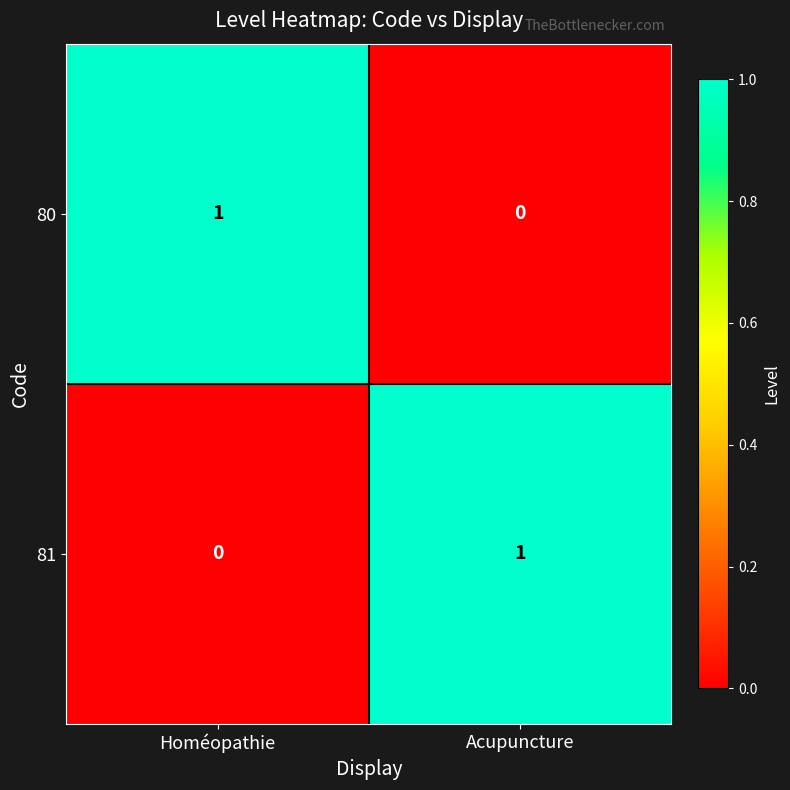

How many series are shown in this chart?

2